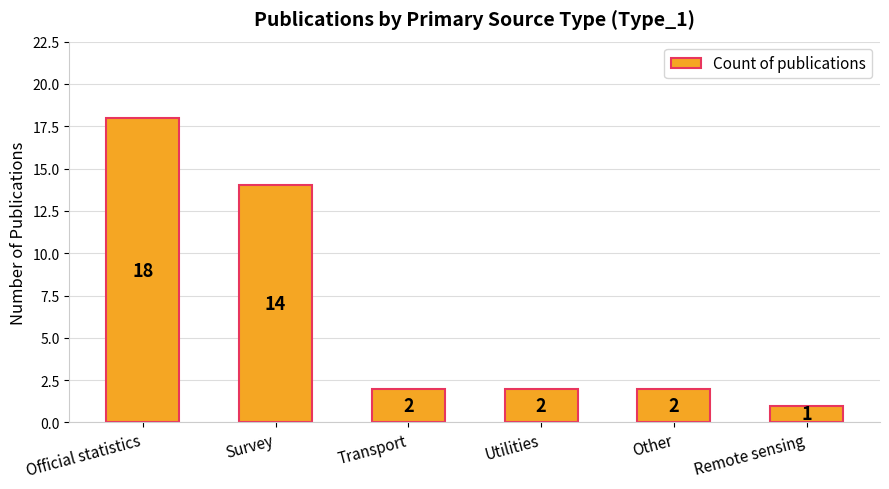

At which label does the data first exceed 2?

Official statistics